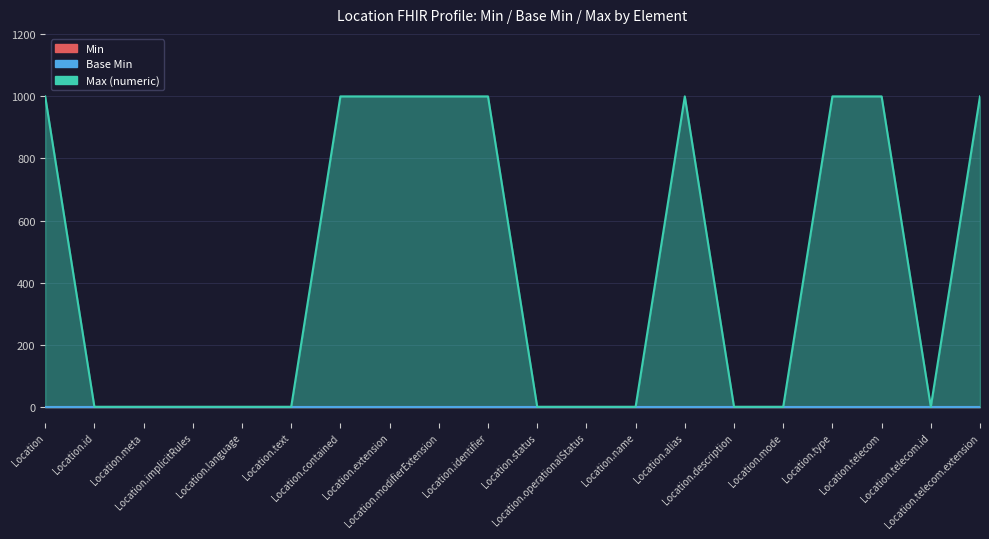

True or false: Min and Base Min intersect in this chart.

False